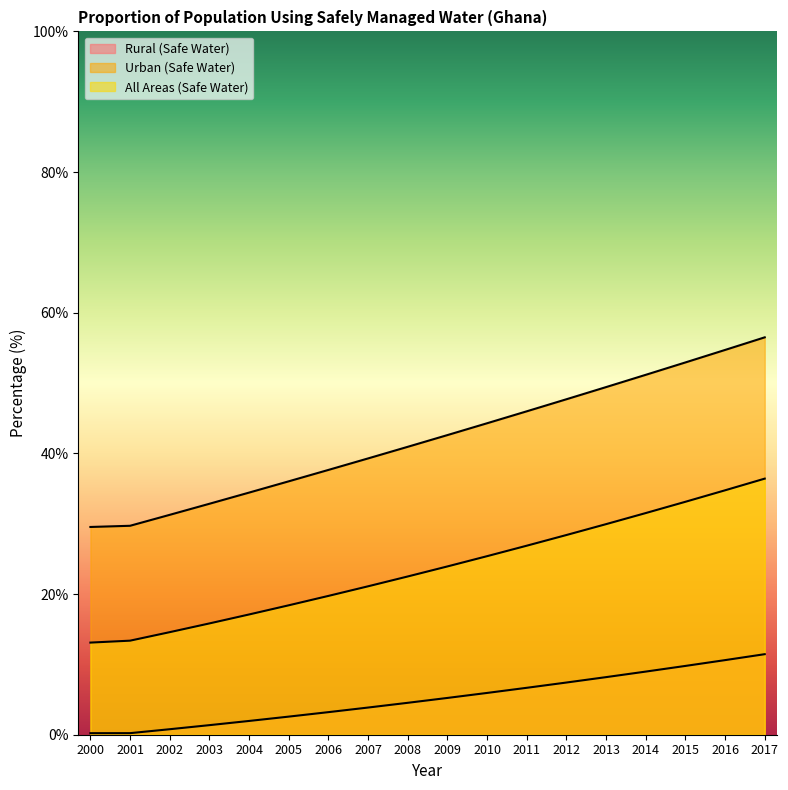

Which label corresponds to the largest value in the chart?

2017